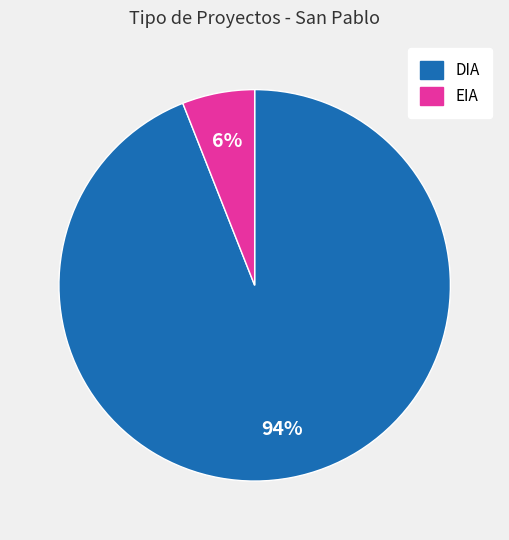

Approximately how many times larger is the value at DIA compared to EIA?

15.7